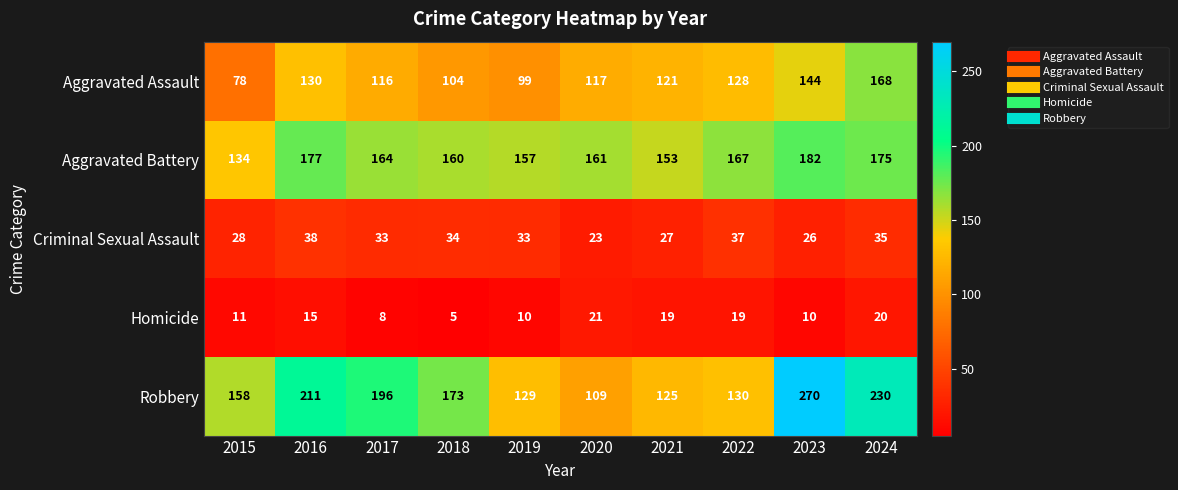

What value does the Robbery series have at 2024, to the nearest 5?

230